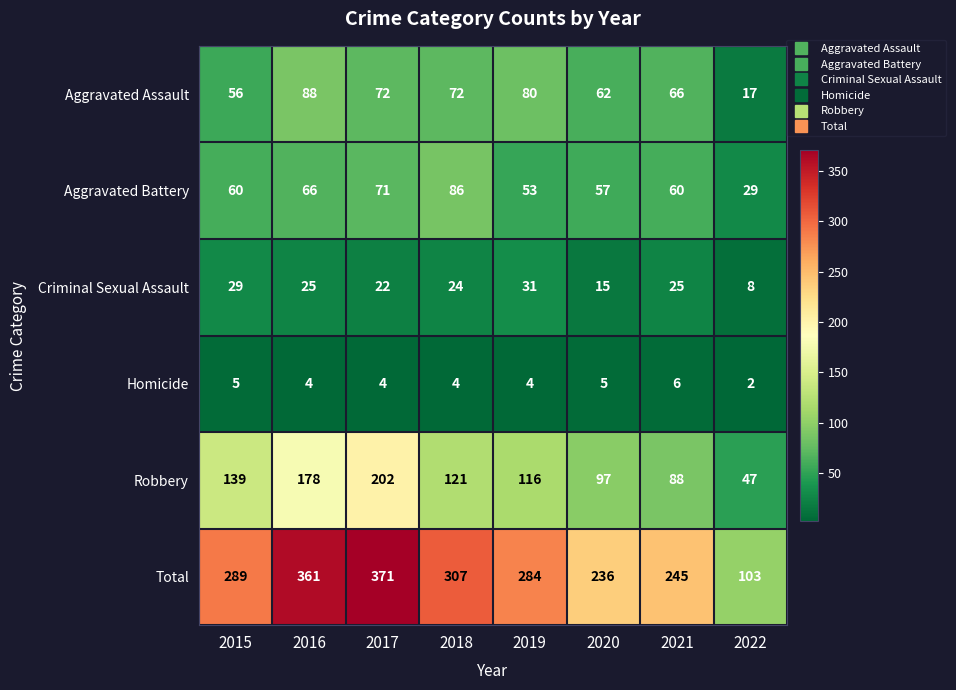

The value of Homicide at 2015 is 8. True or false?

False